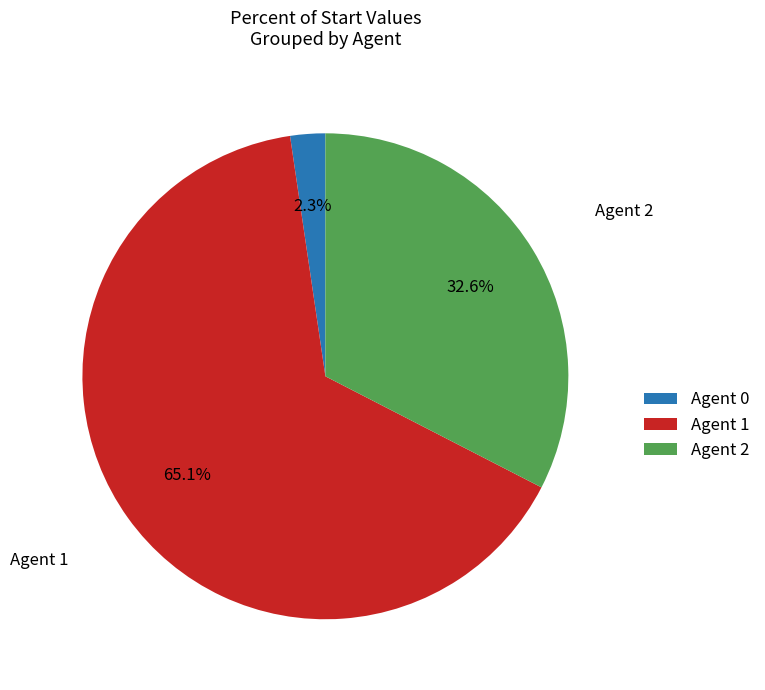

Does Agent 1 account for over 50% of the chart?

Yes